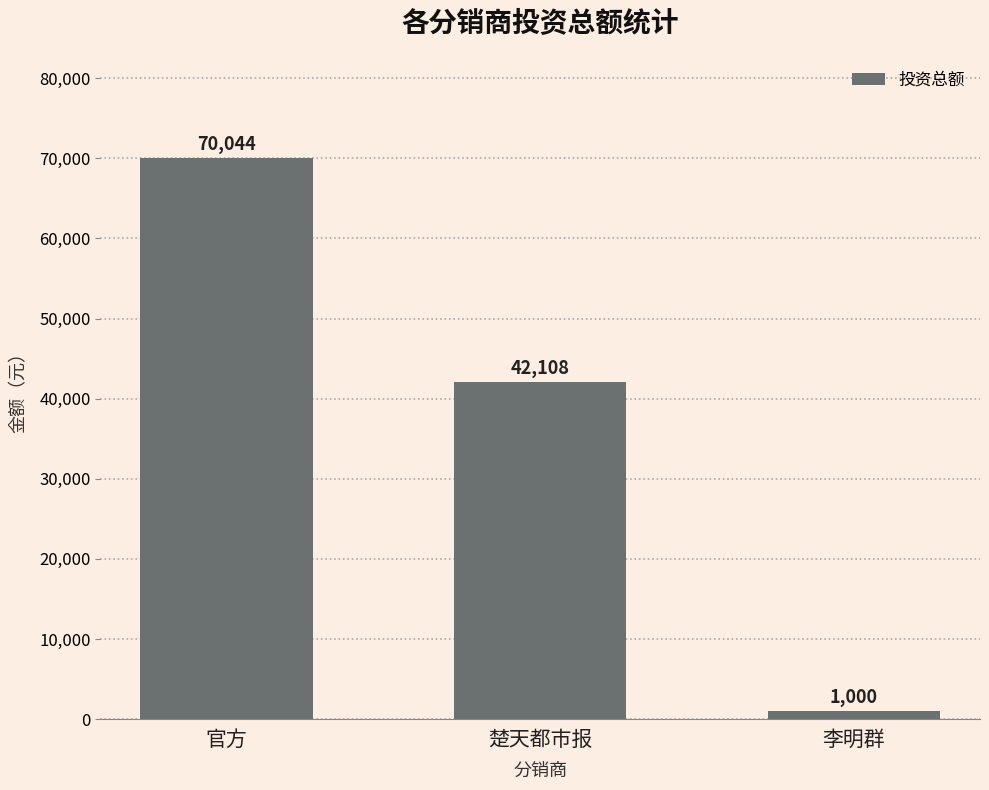

What is the minimum value shown in the chart?

1000